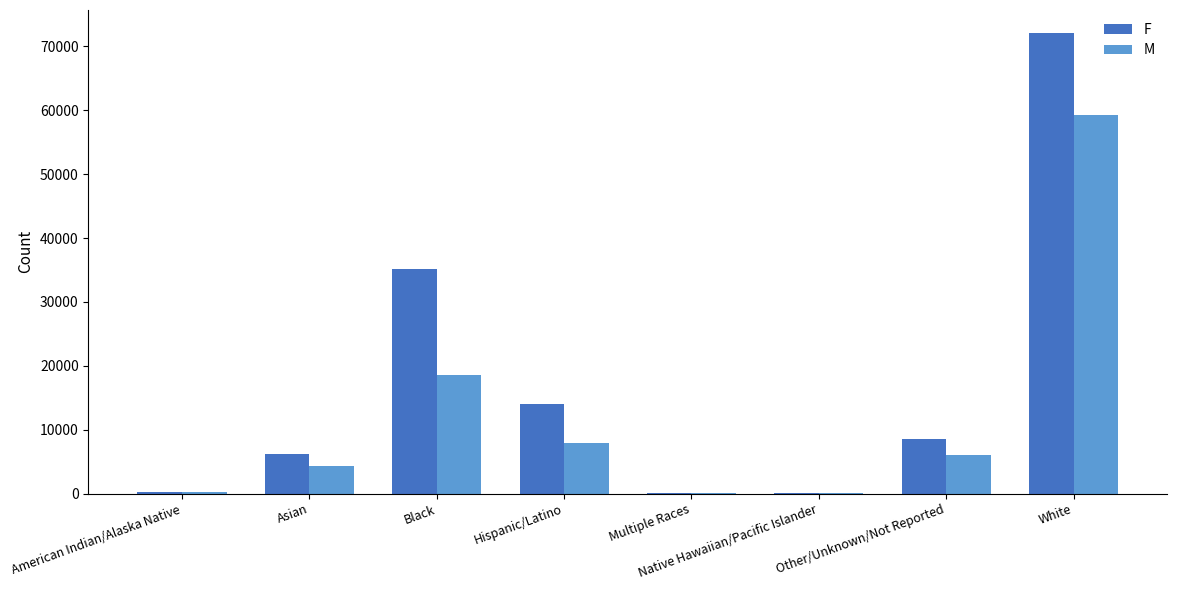

What is the maximum value shown in the chart?

72092